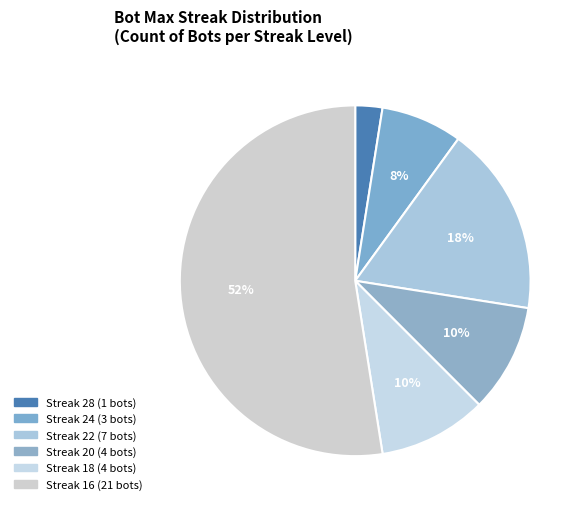

How many segments does this pie chart have?

6